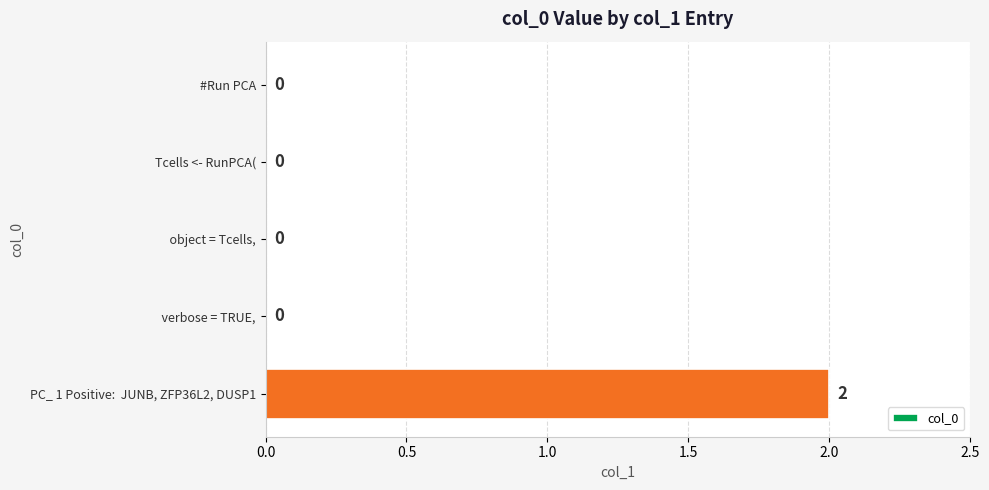

Which label corresponds to the largest value in the chart?

PC_ 1 Positive:  JUNB, ZFP36L2, DUSP1